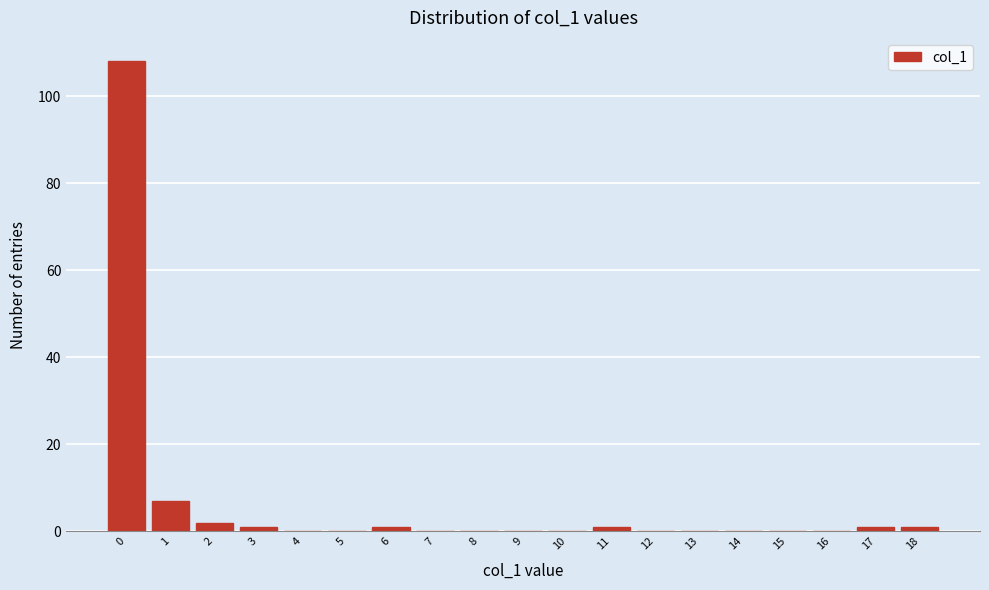

Reading left to right, transcribe all the data shown in this chart.

0=108	1=7	2=2	3=1	4=0	5=0	6=1	7=0	8=0	9=0	10=0	11=1	12=0	13=0	14=0	15=0	16=0	17=1	18=1